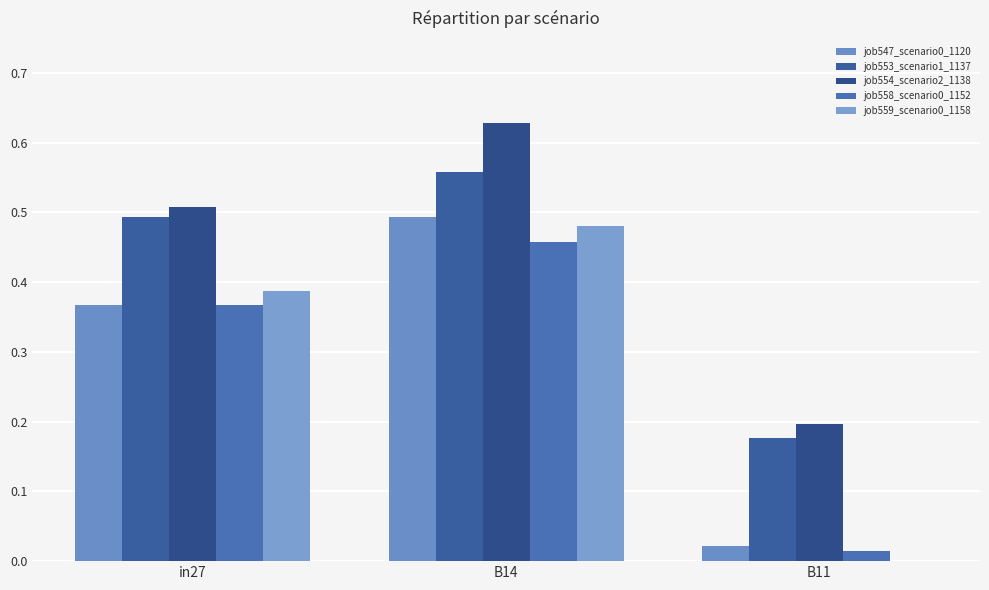

What is the value of the job553_scenario1_1137 bar at the 3rd from the left?

0.2